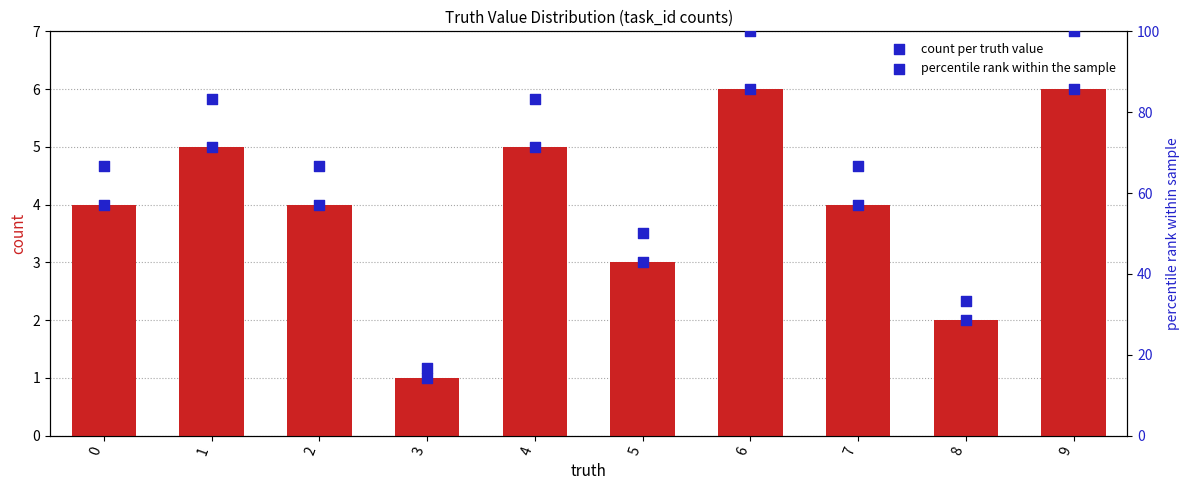

Is the value of marker at 9 greater than the value of percentile at 9?

No